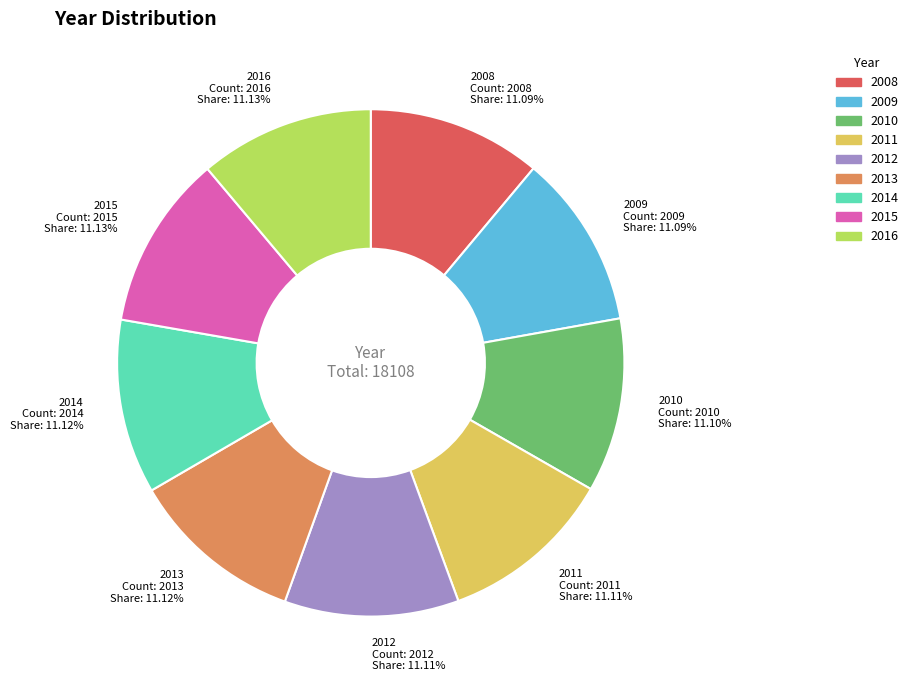

Combined, what portion of the pie is 2016 and 2015?

22.3%